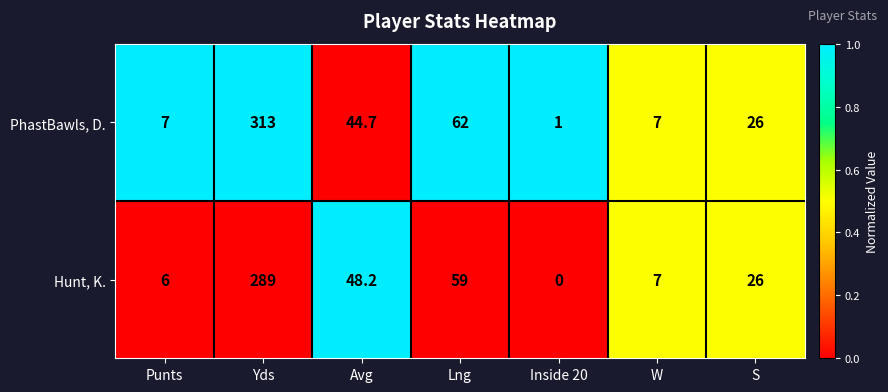

What is the total value across all series at Punts?

13.0